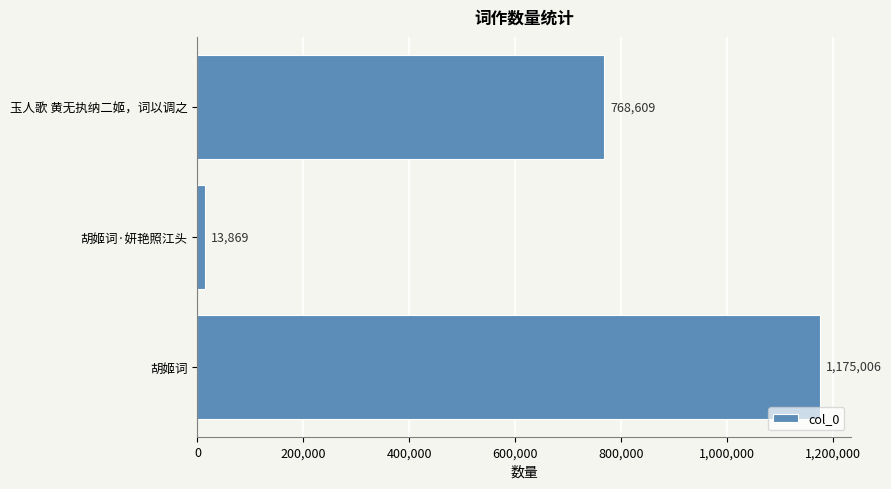

Between 胡姬词·妍艳照江头 and 胡姬词, which is larger?

胡姬词